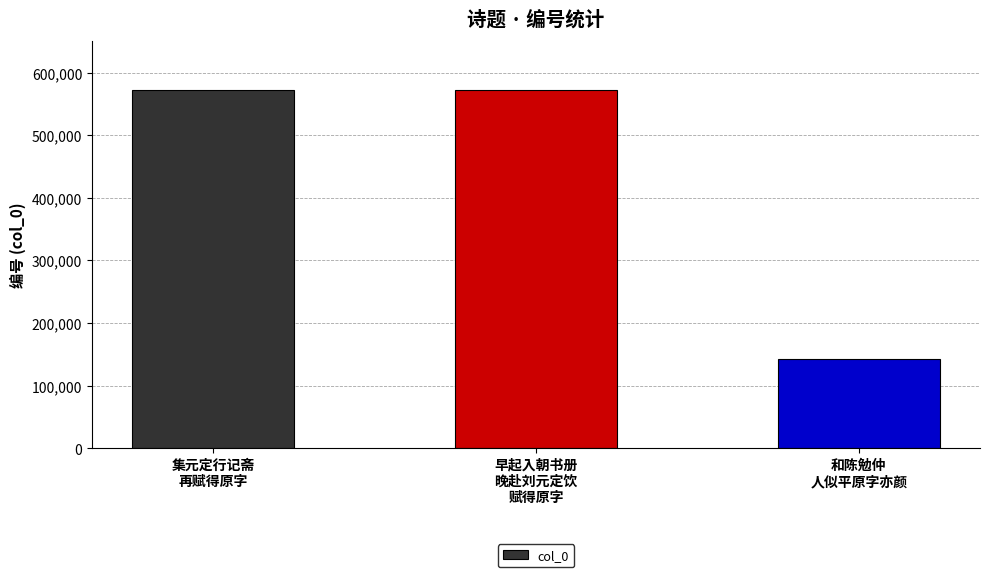

How many bars are there in total?

3